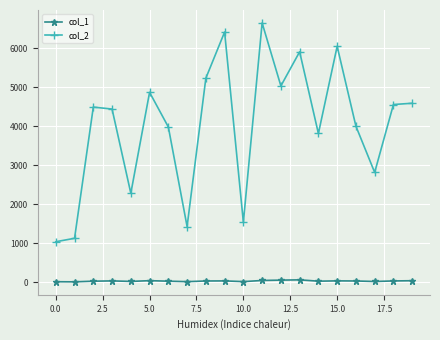

Which series has the largest range (max minus min)?

col_2